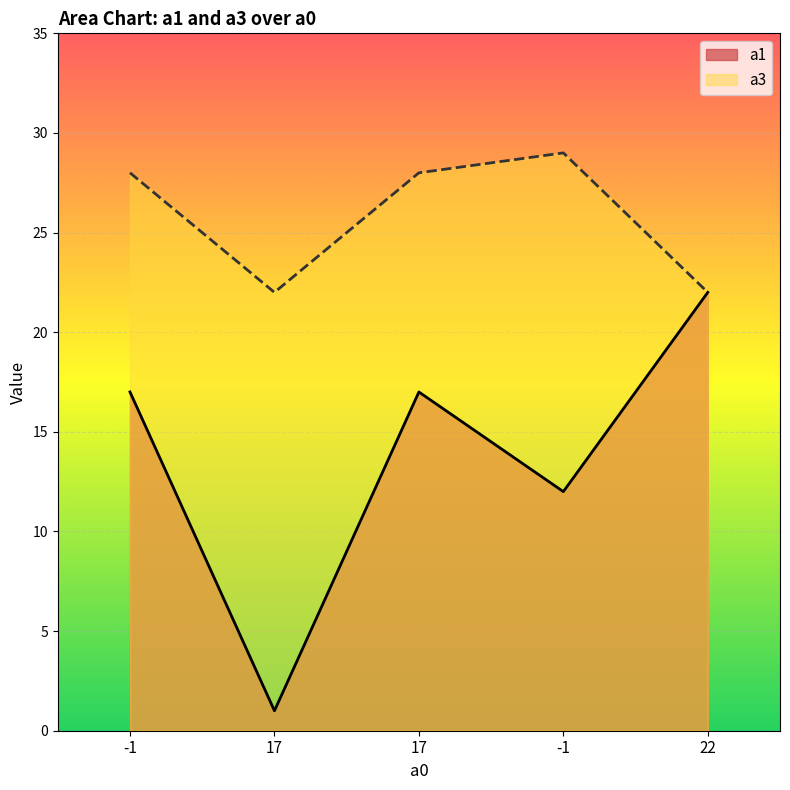

What are all the series names shown in the legend?

a1, a3